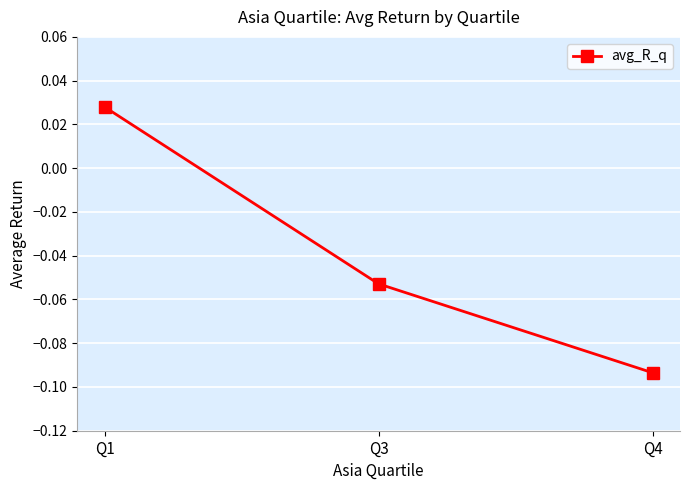

At which category does the chart reach its minimum across all series?

Q4